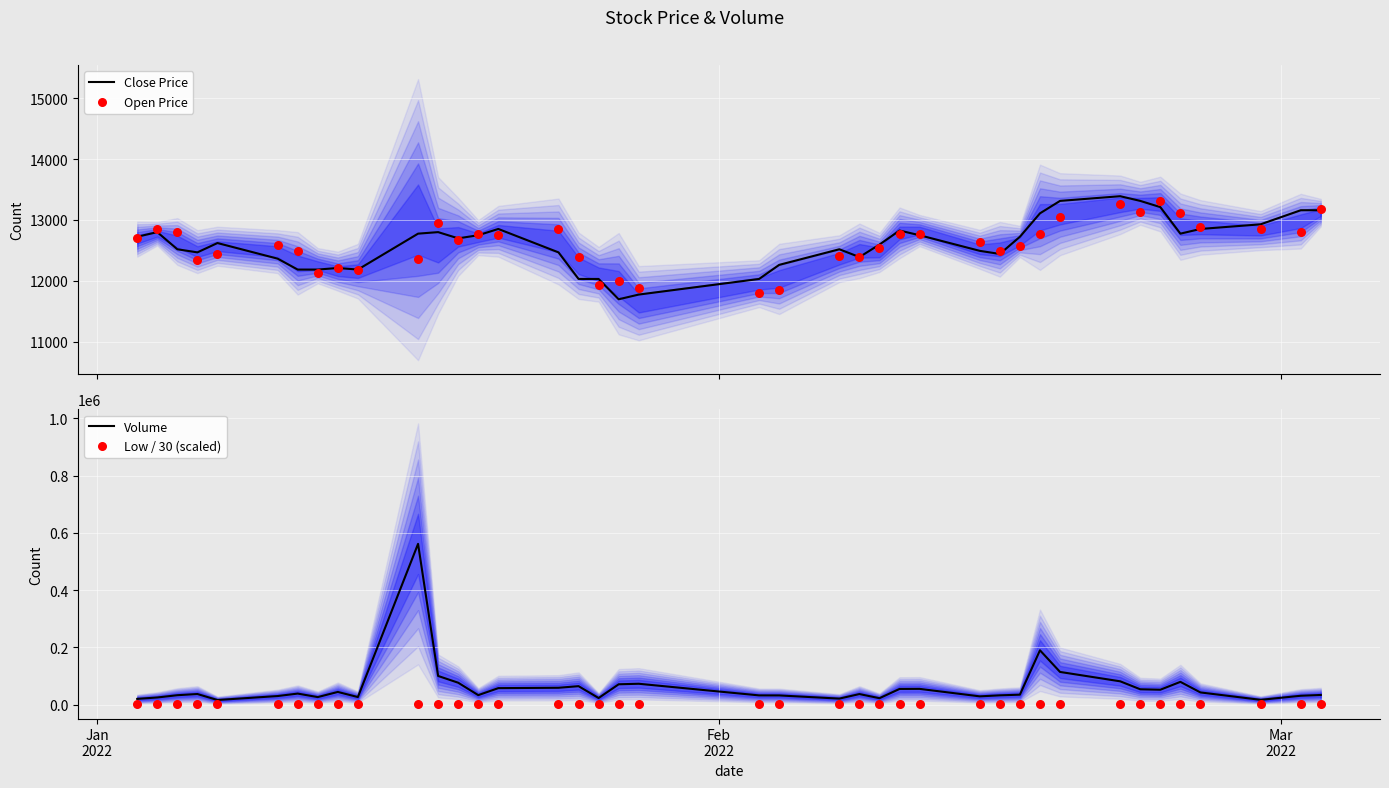

What are all the series names shown in the legend?

Close Price, Open Price, Volume, Low / 30 (scaled)